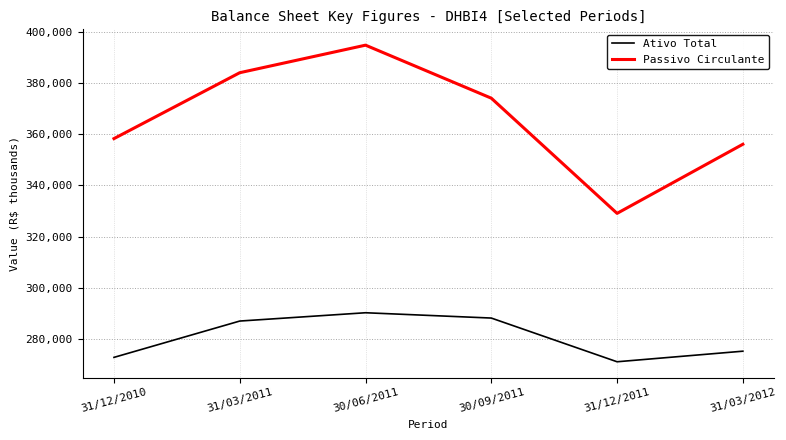

Which category has the highest value in the Passivo Circulante series?

30/06/2011